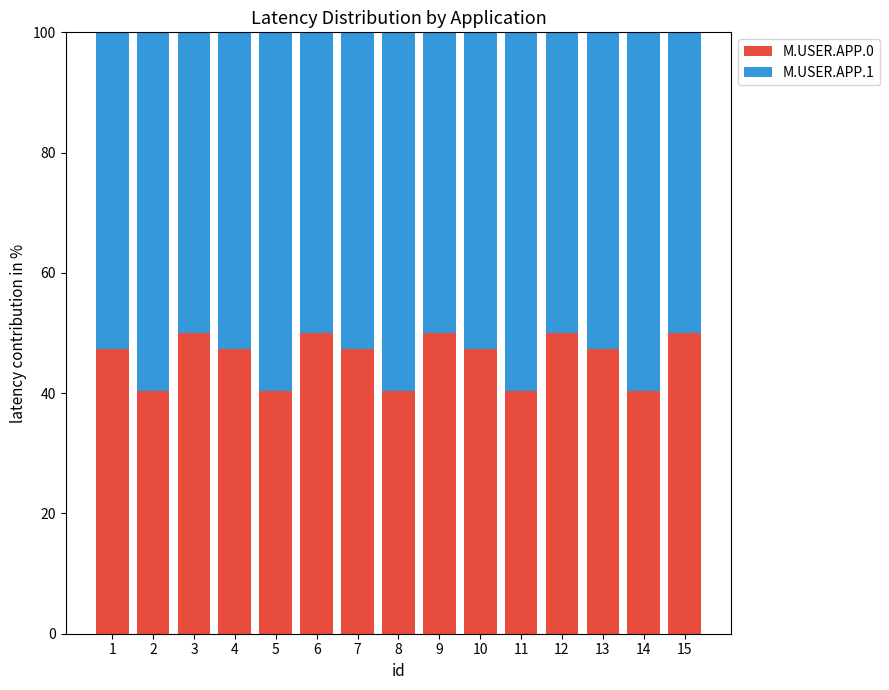

How many bars are there in total?

15